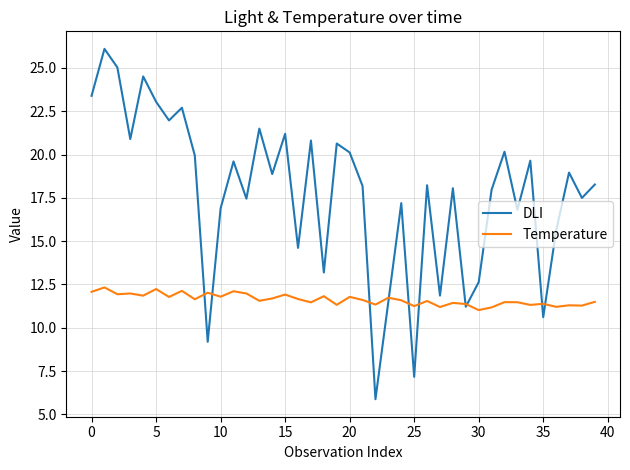

Which series has the largest range (max minus min)?

DLI